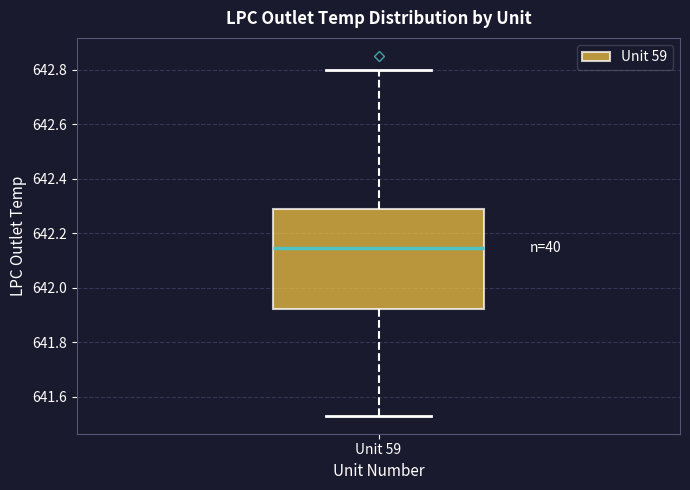

Where is the lower edge of the box for Unit 59 on the y-axis? The values are not printed on the chart, so give them approximately, as read against the axis.

641.92